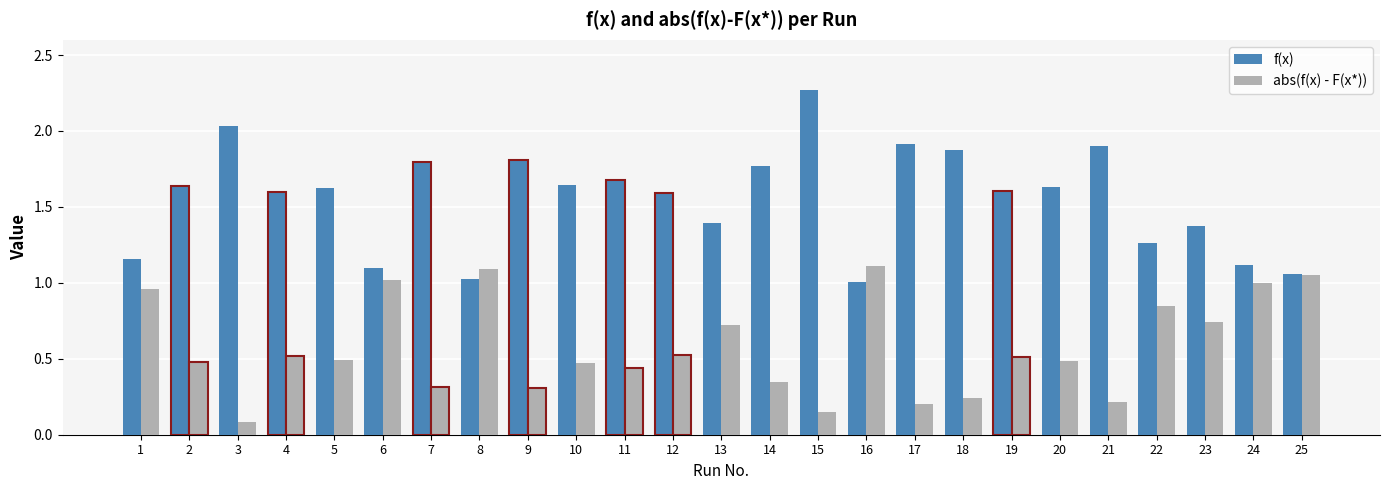

How many groups of bars are there?

25